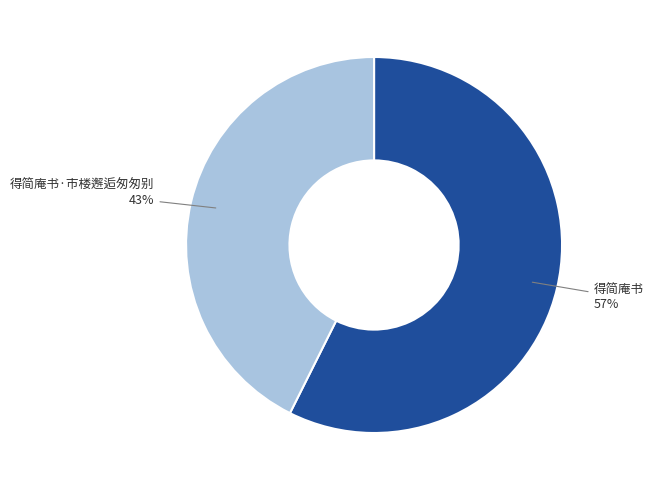

Is the sum of 得简庵书 57% and 得简庵书·市楼邂逅匆匆别 43% greater than half?

Yes